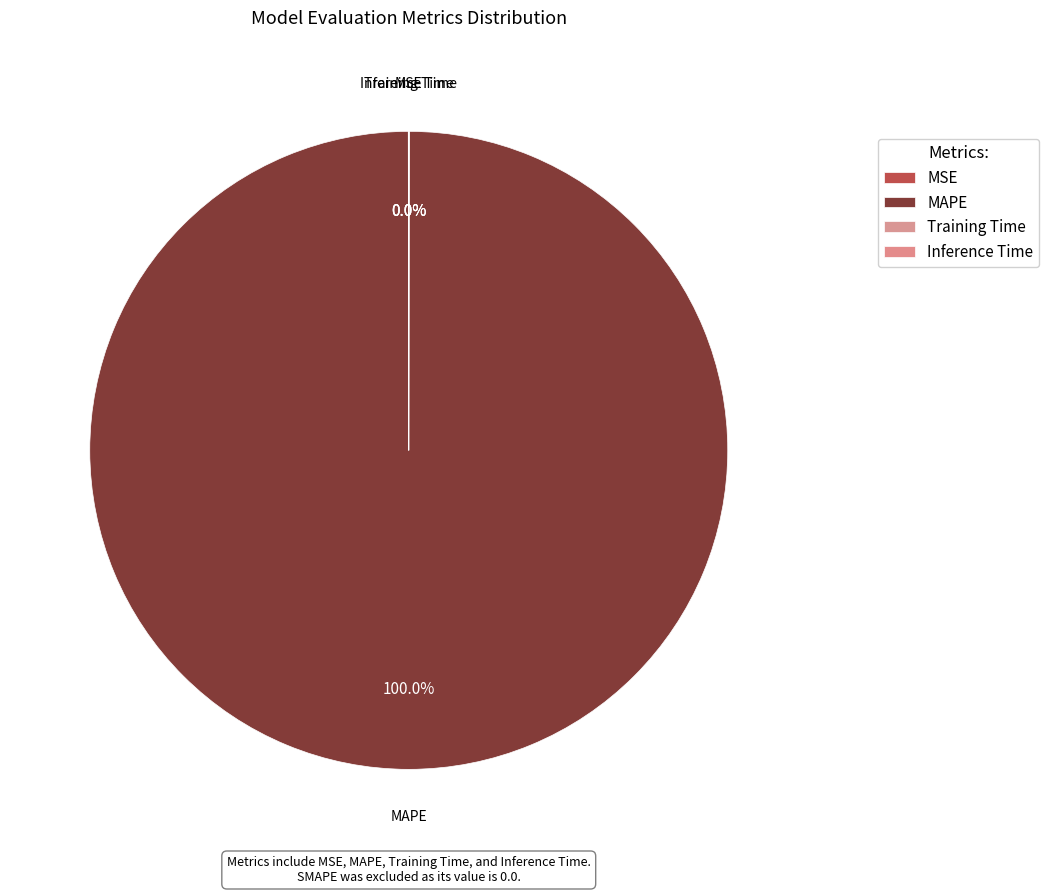

Combined, what portion of the pie is MSE and MAPE?

100.0%